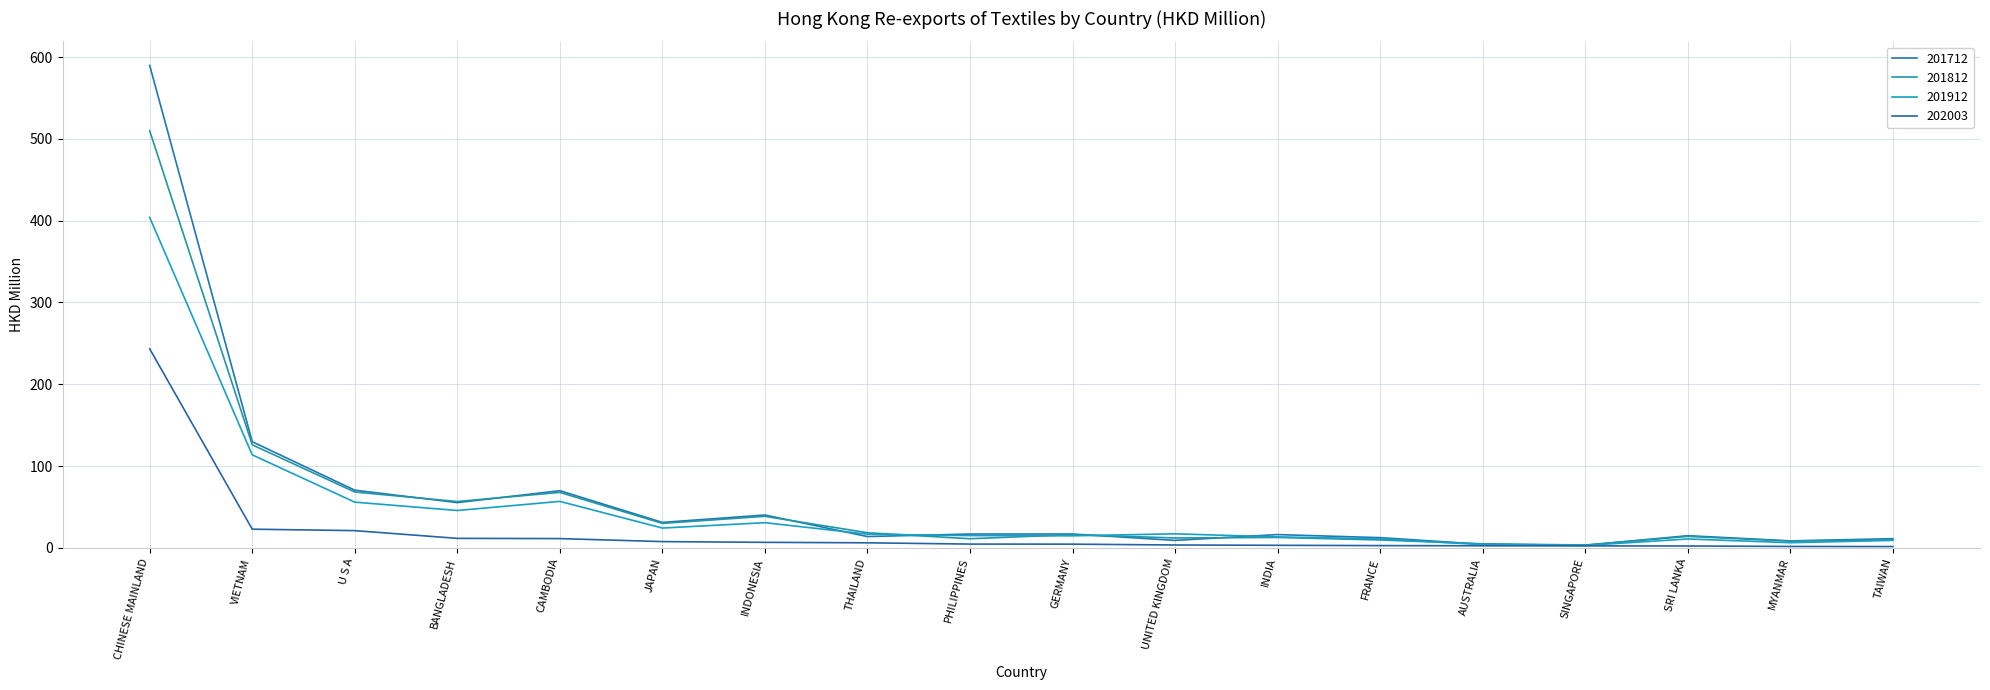

At which label does 201712 first exceed 16?

CHINESE MAINLAND